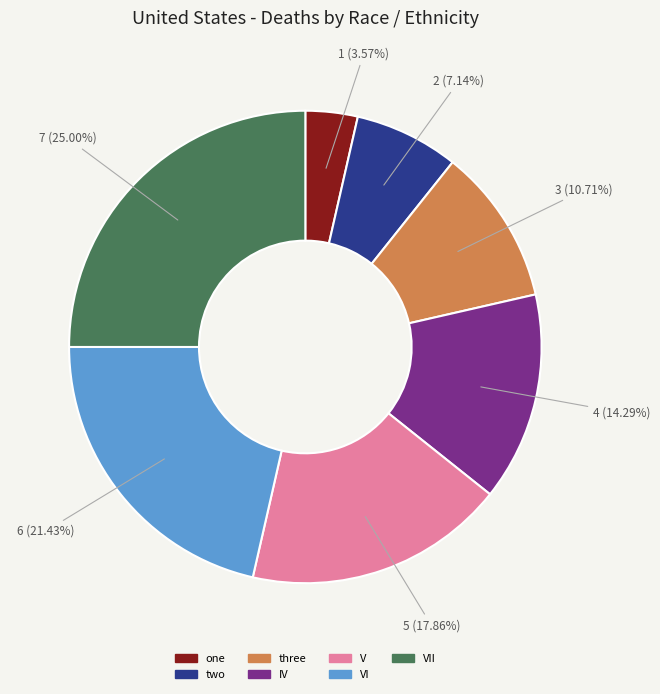

Does any single category account for the majority?

No